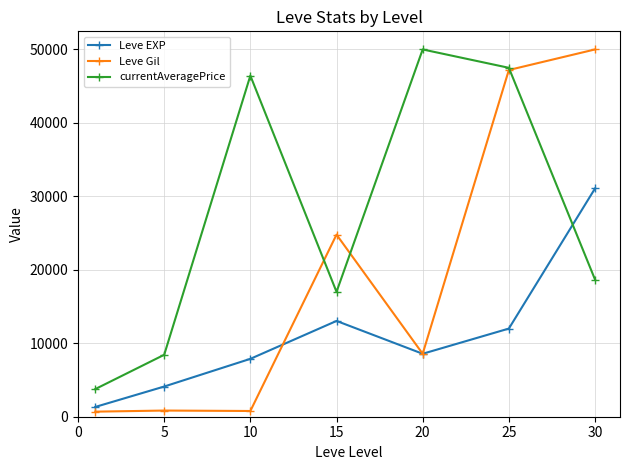

True or false: currentAveragePrice has more than 0 points higher than both neighbors.

True